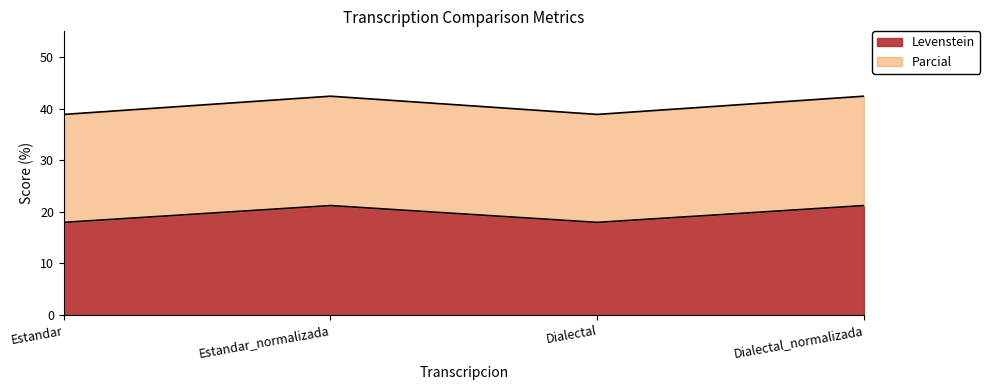

What is the smallest value displayed?

17.9